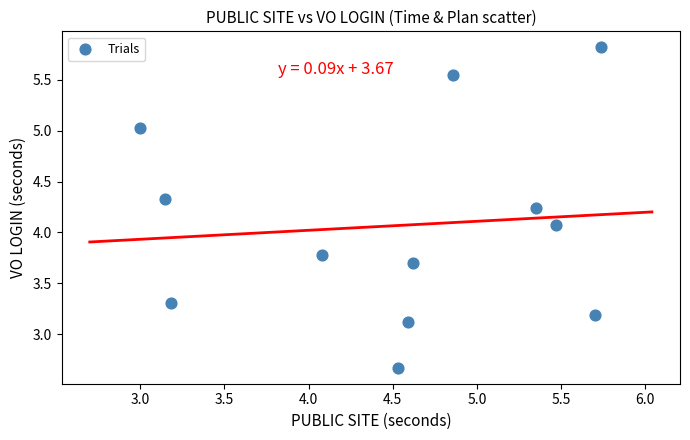

What Y value in the scatter plot is closest to 4?

4.1